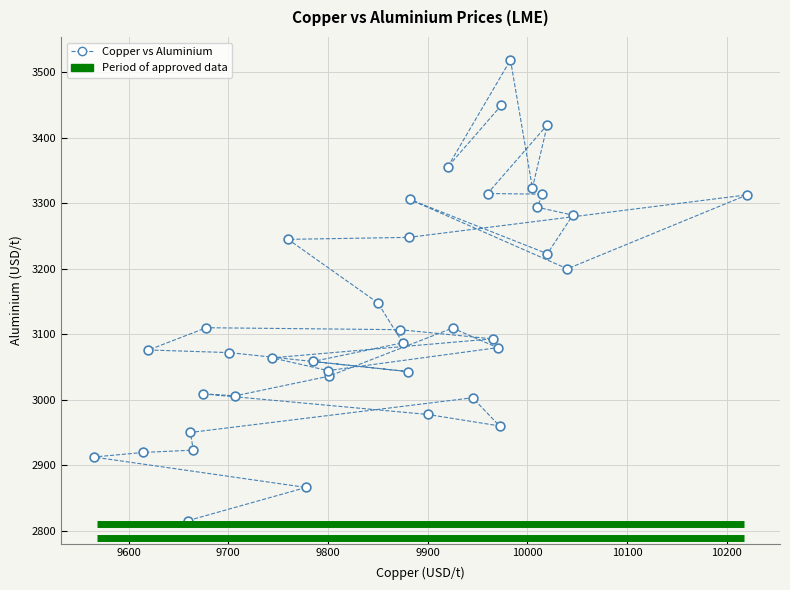

What Y value in the scatter plot is closest to 3167?

3148.0